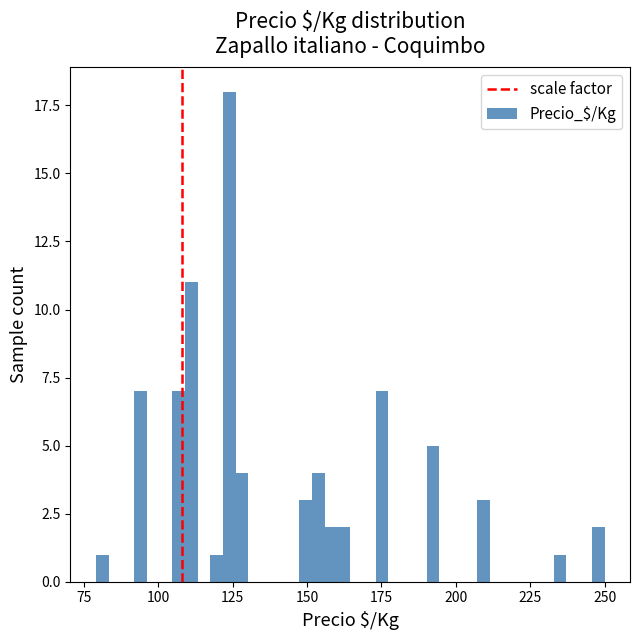

Around what value on the x-axis is the tallest bar? Give the approximate position of its centre, as read against the axis.

125